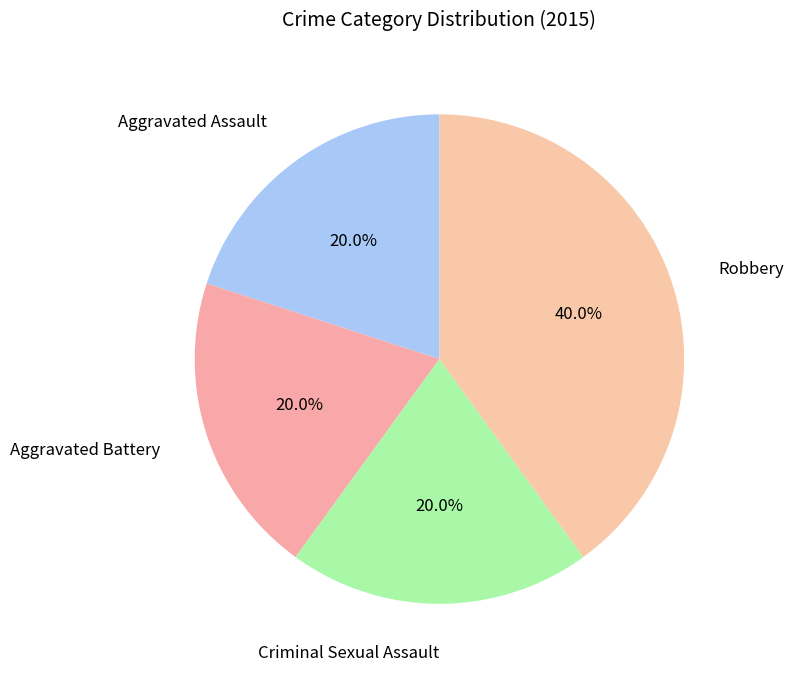

What is the largest slice in the pie chart?

Robbery